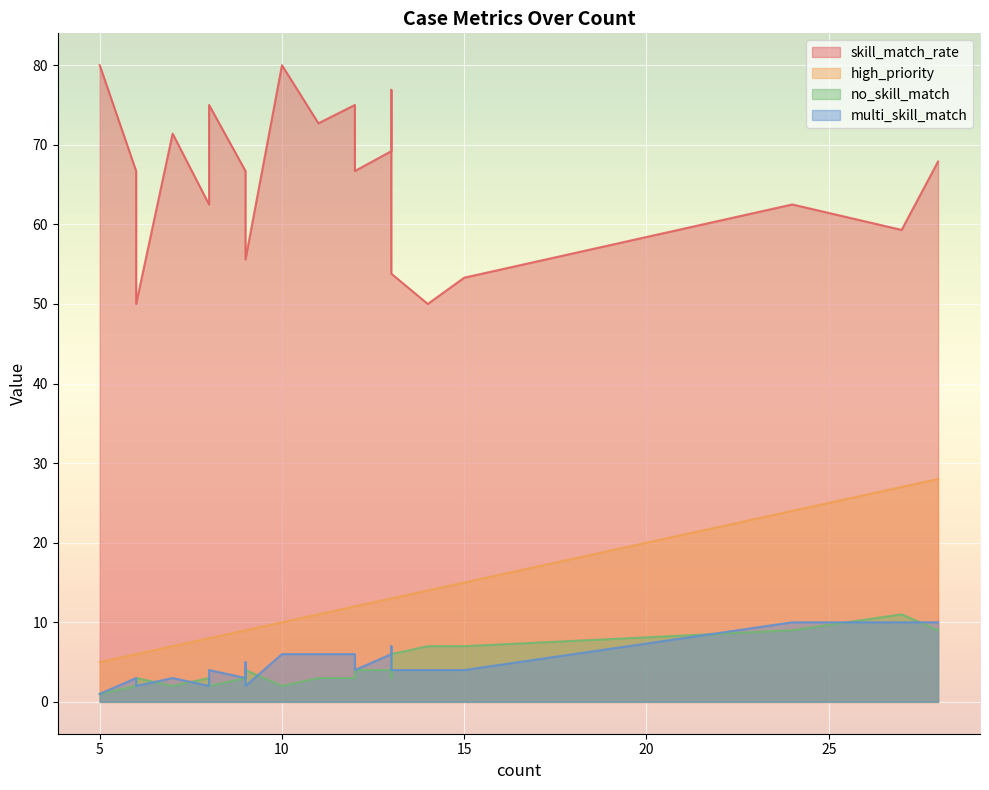

Rank the series by their maximum value, from highest to lowest.

skill_match_rate, high_priority, no_skill_match, multi_skill_match